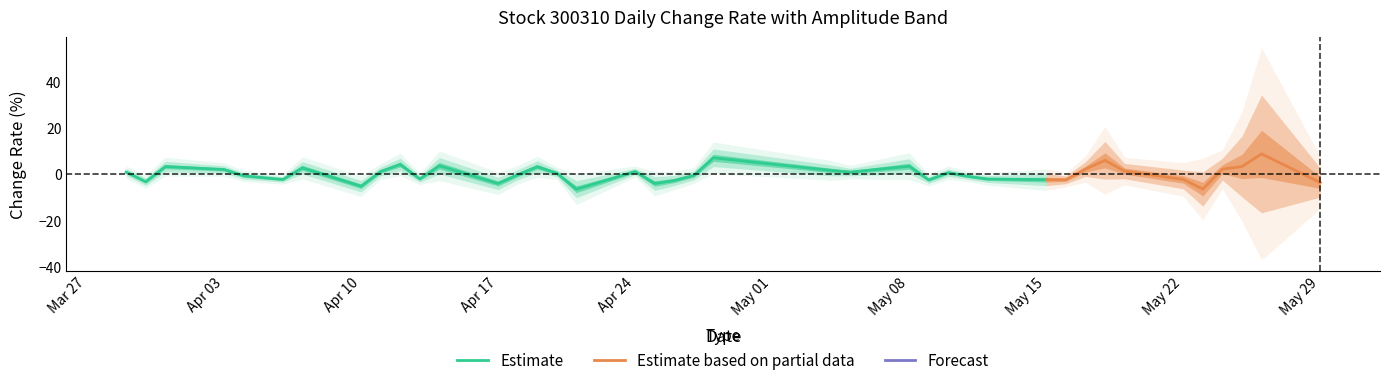

What is the minimum value for Estimate?

-6.5